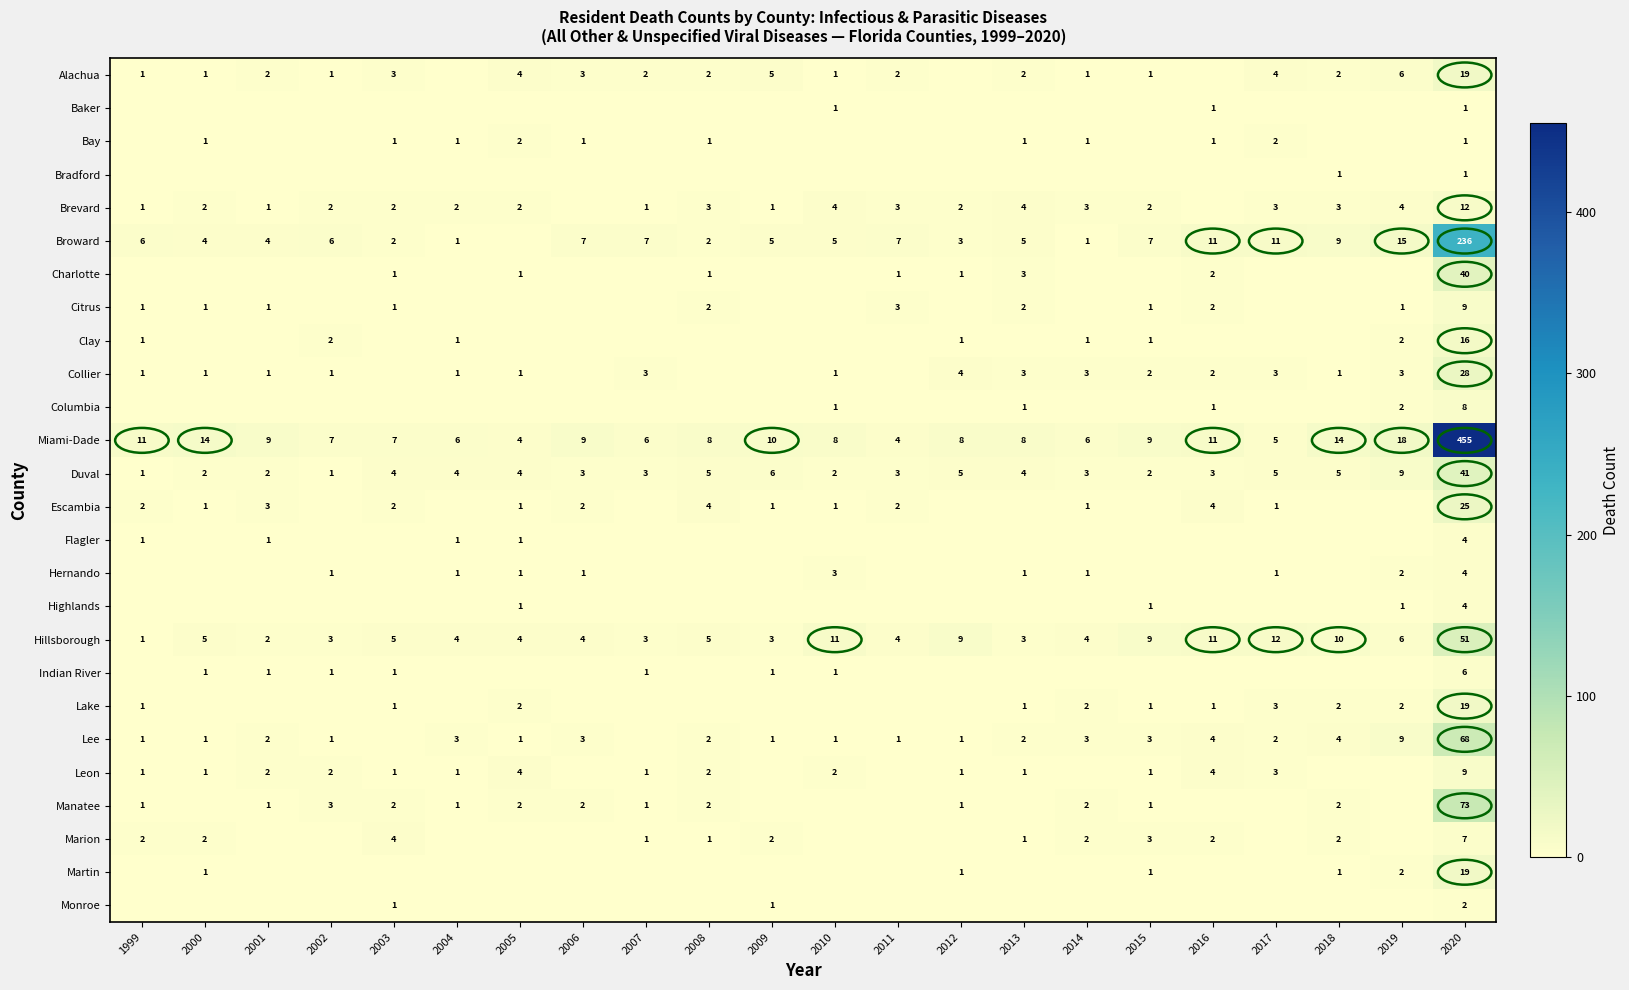

How many distinct data groups are displayed?

26